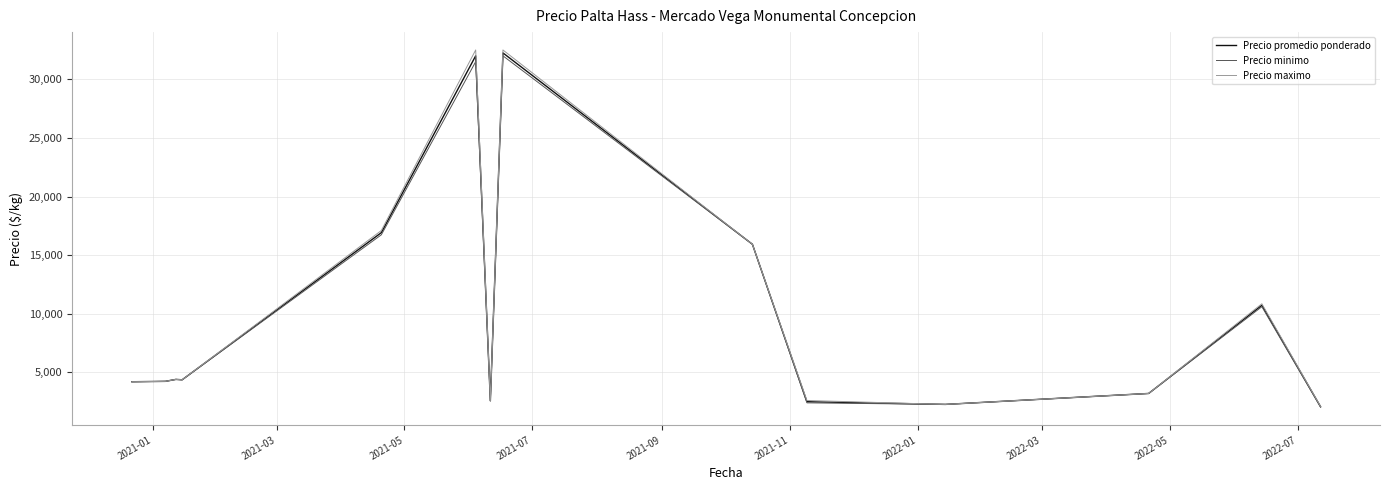

What is the maximum value for Precio minimo?

32000.0